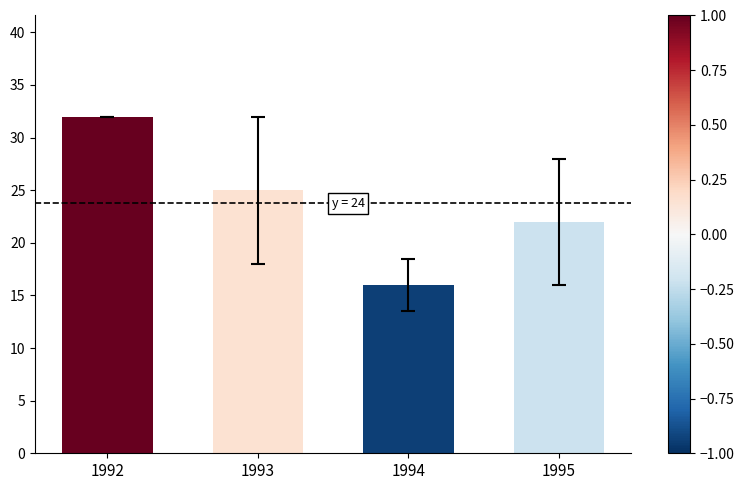

The value at 1994 is 16. True or false?

True